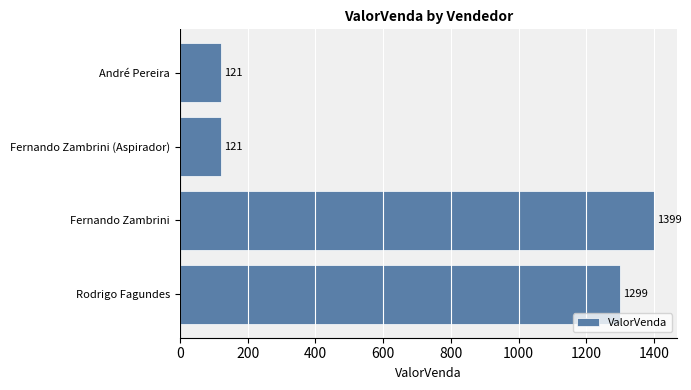

What is the sum of the values at Fernando Zambrini and Fernando Zambrini (Aspirador)?

1520